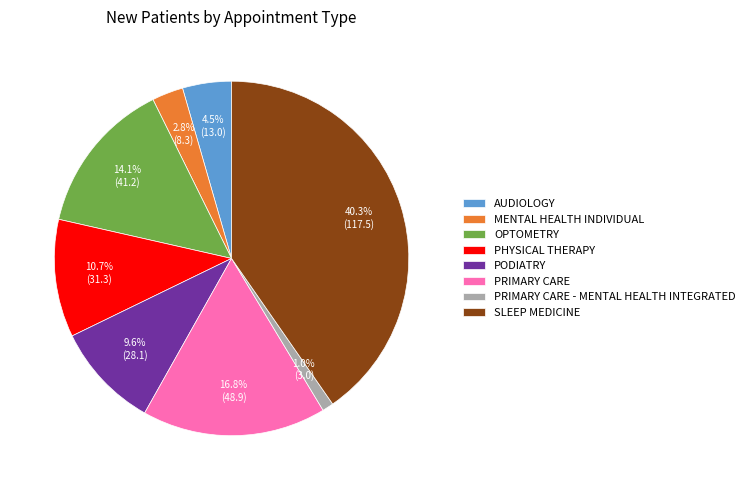

Rank the categories by value from lowest to highest.

PRIMARY CARE - MENTAL HEALTH INTEGRATED, MENTAL HEALTH INDIVIDUAL, AUDIOLOGY, PODIATRY, PHYSICAL THERAPY, OPTOMETRY, PRIMARY CARE, SLEEP MEDICINE